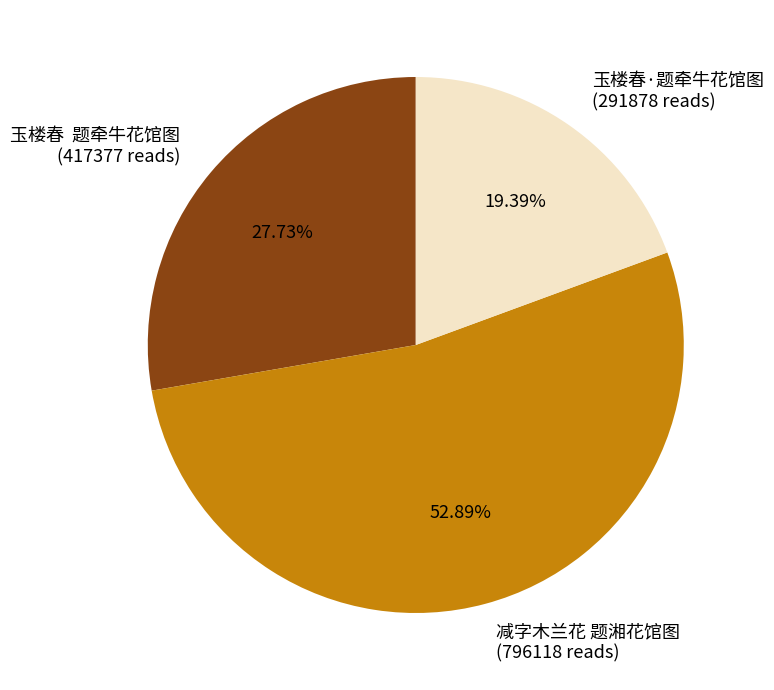

Is there any slice that represents more than half of the pie?

Yes